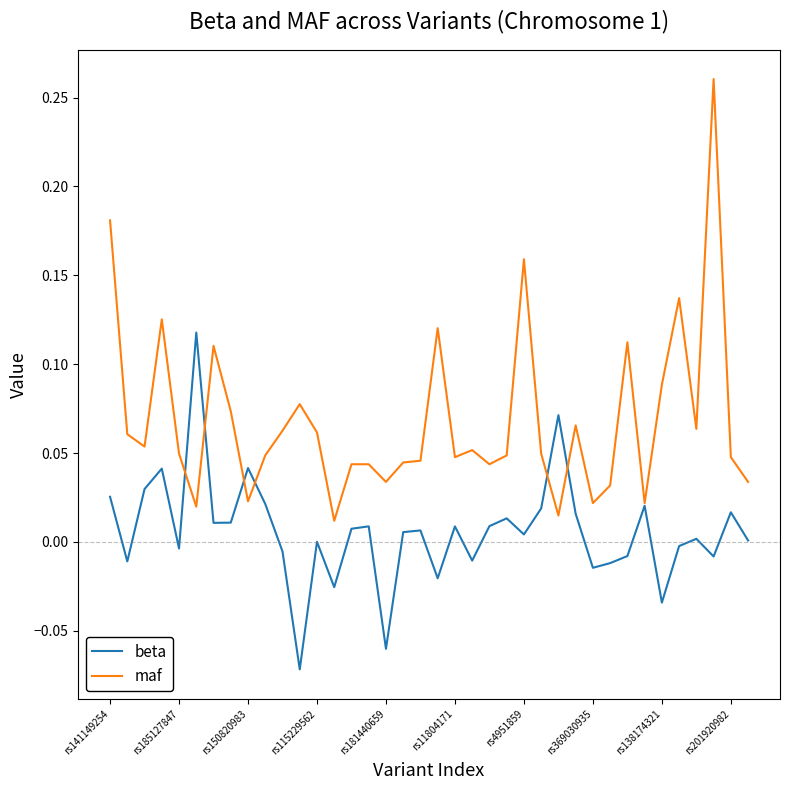

Which series has the largest range (max minus min)?

maf